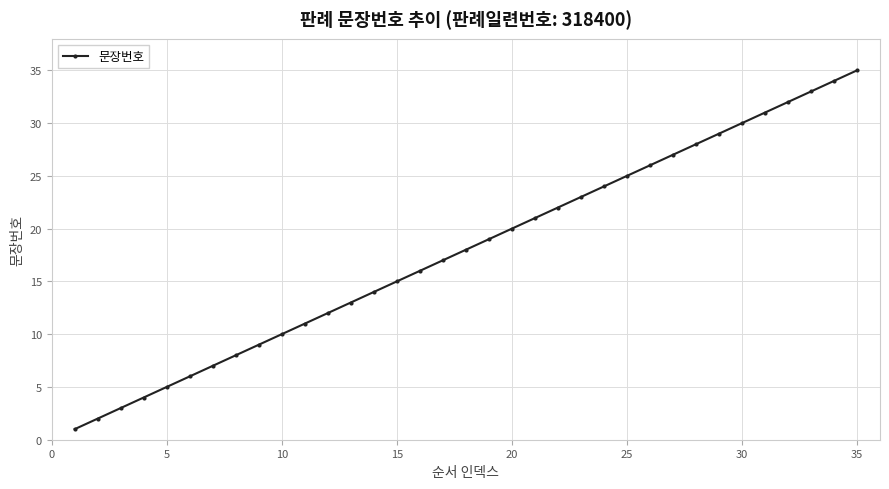

What is the difference between the maximum and minimum values?

34